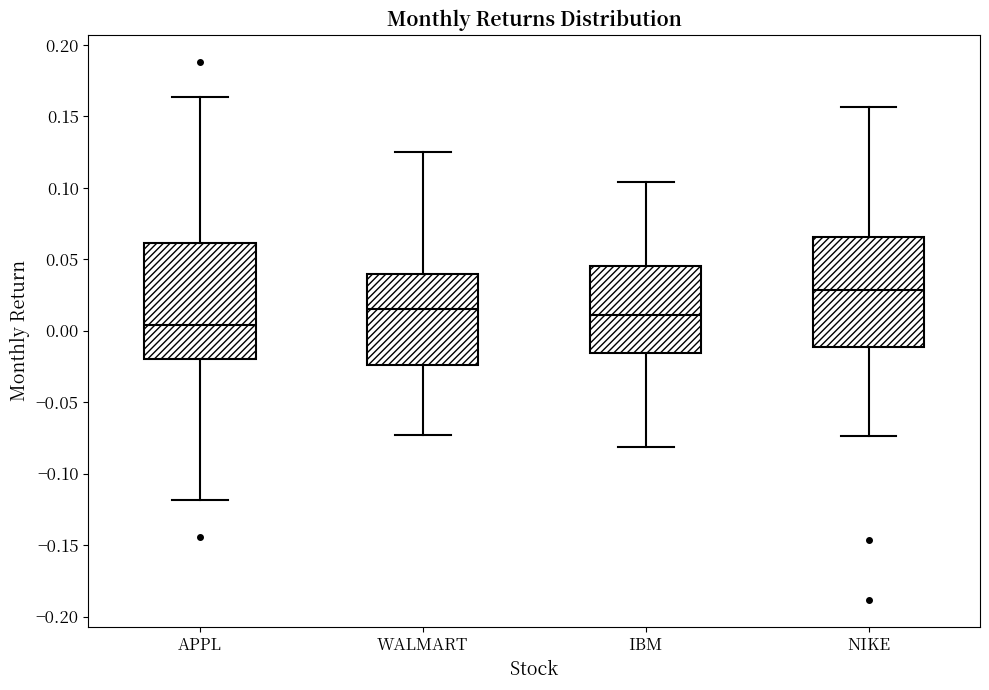

Reading left to right, read every box against the y-axis: the position of its median line, the range the box covers, and the ends of its whiskers. The values are not printed on the chart, so give them approximately, as read against the axis.

APPL: median 0.005, box -0.020 to 0.060, whiskers -0.120 to 0.165
WALMART: median 0.015, box -0.025 to 0.040, whiskers -0.075 to 0.125
IBM: median 0.010, box -0.015 to 0.045, whiskers -0.080 to 0.105
NIKE: median 0.030, box -0.010 to 0.065, whiskers -0.075 to 0.155